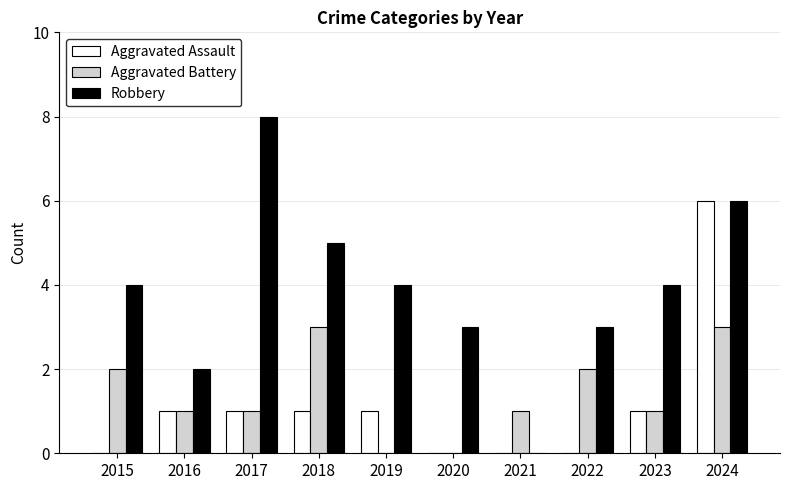

What is the difference between the Robbery values at 2019 and 2021?

4